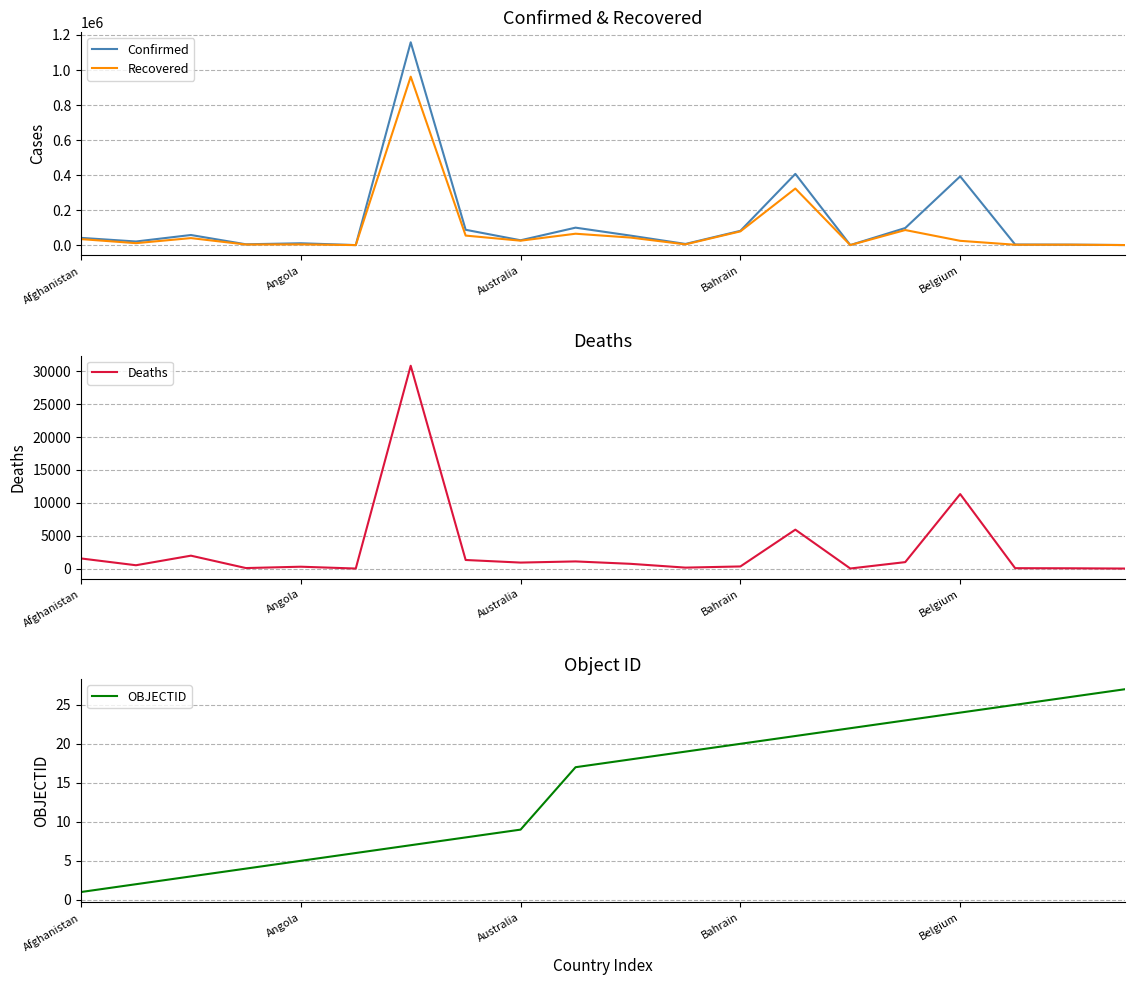

How many lines are shown in the chart?

4